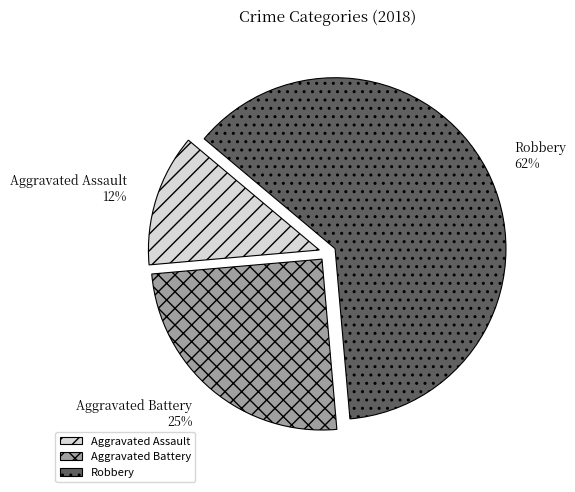

What is the smallest slice in the pie chart?

Aggravated Assault